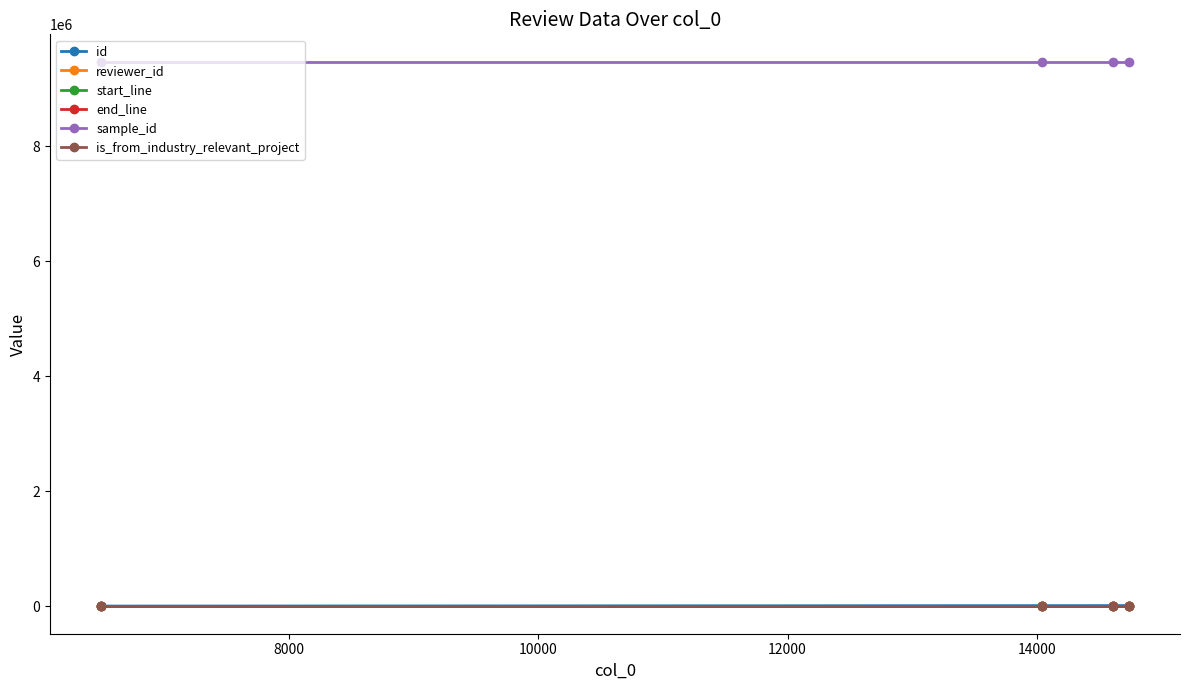

Is this an area chart (filled region under the line)?

No